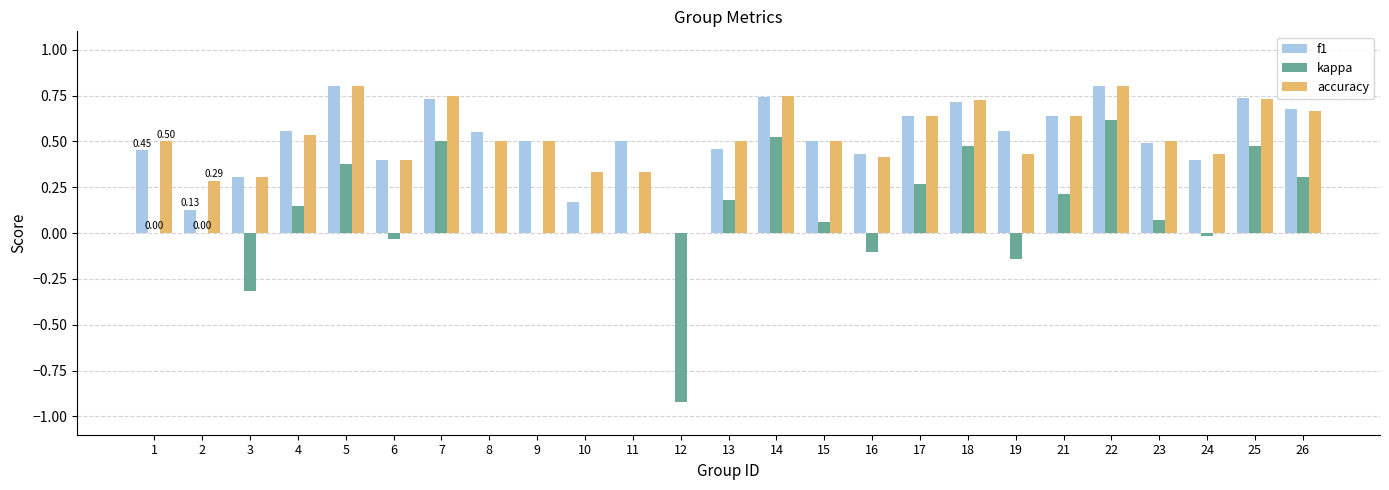

Which series changed the most between 4 and 6?

kappa